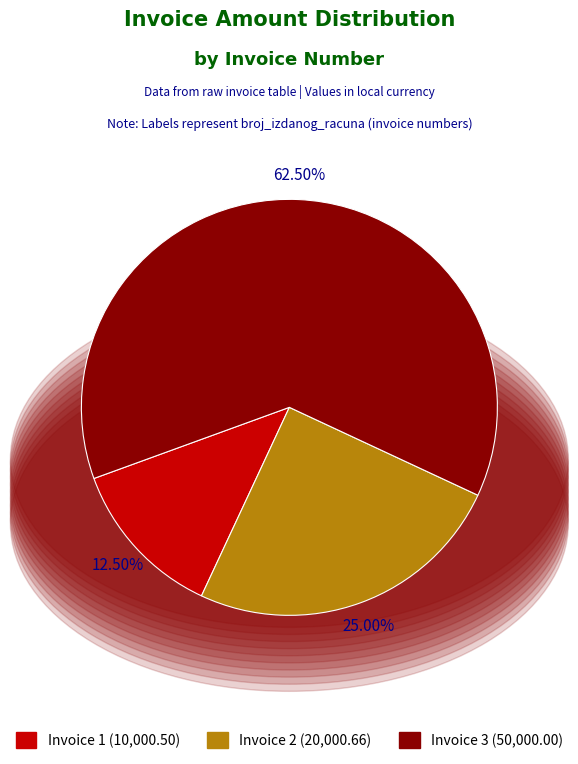

Does any single category account for the majority?

Yes